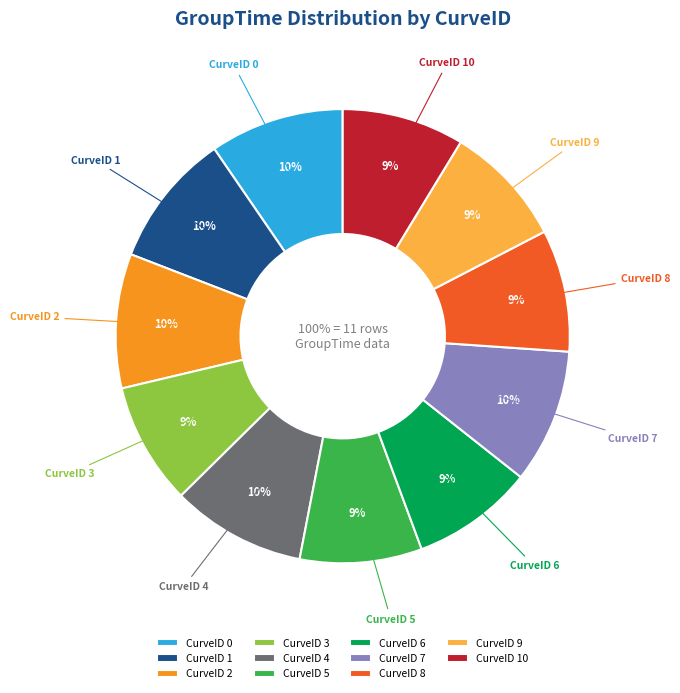

The 0 slice represents 19% of the pie. True or false?

False